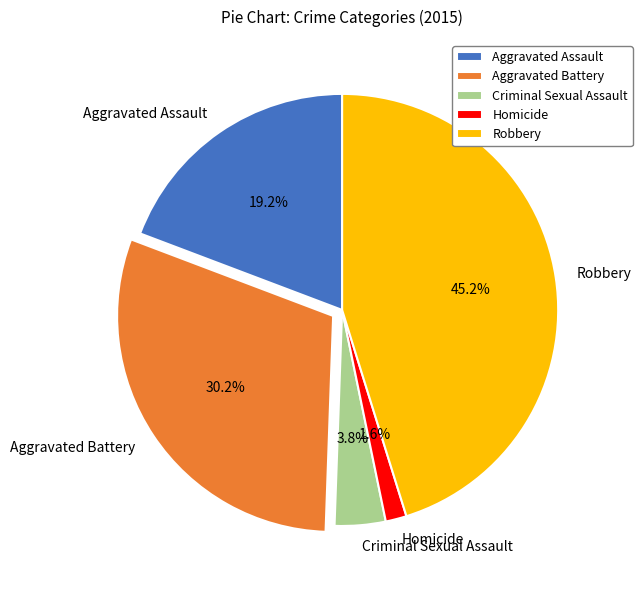

Does any single category account for the majority?

No